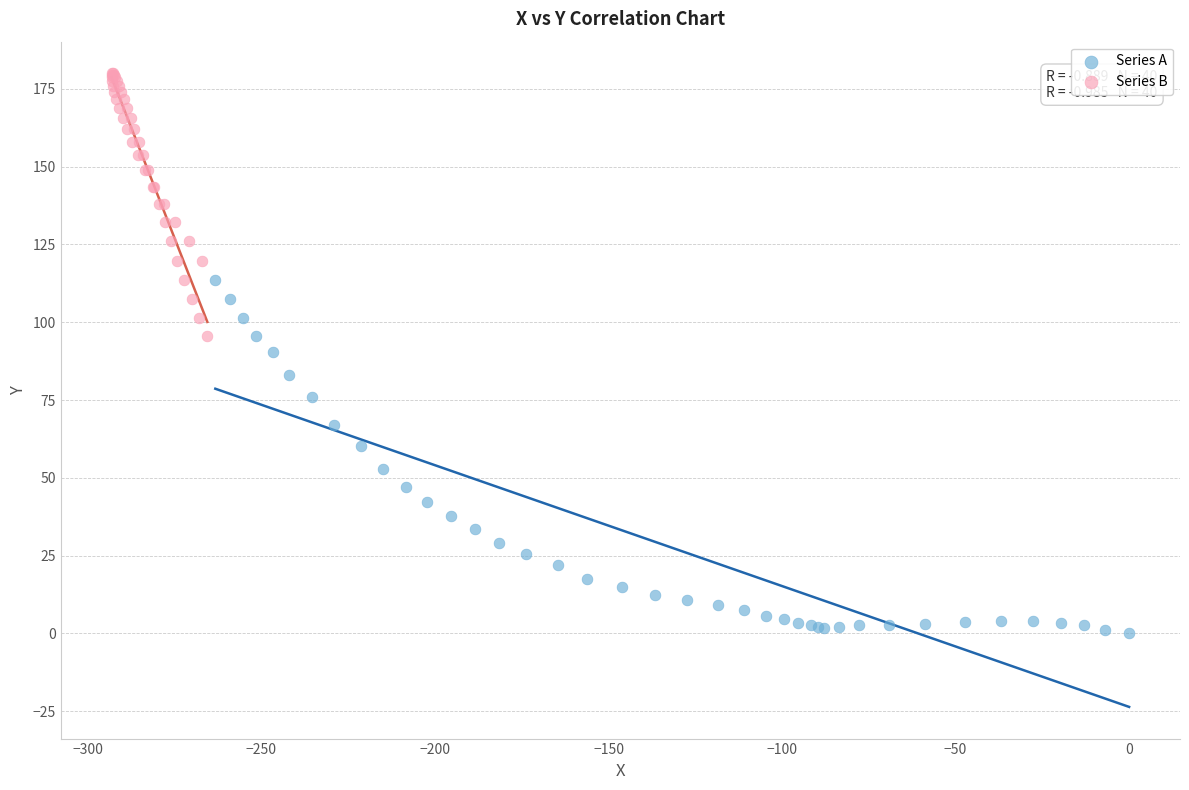

Which series reaches the maximum Y coordinate?

Series B